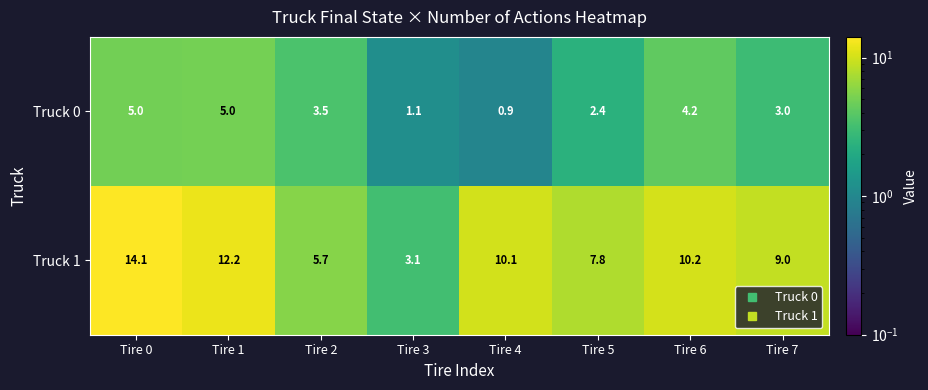

What is the spread (max minus min) of values at Tire 4?

9.2